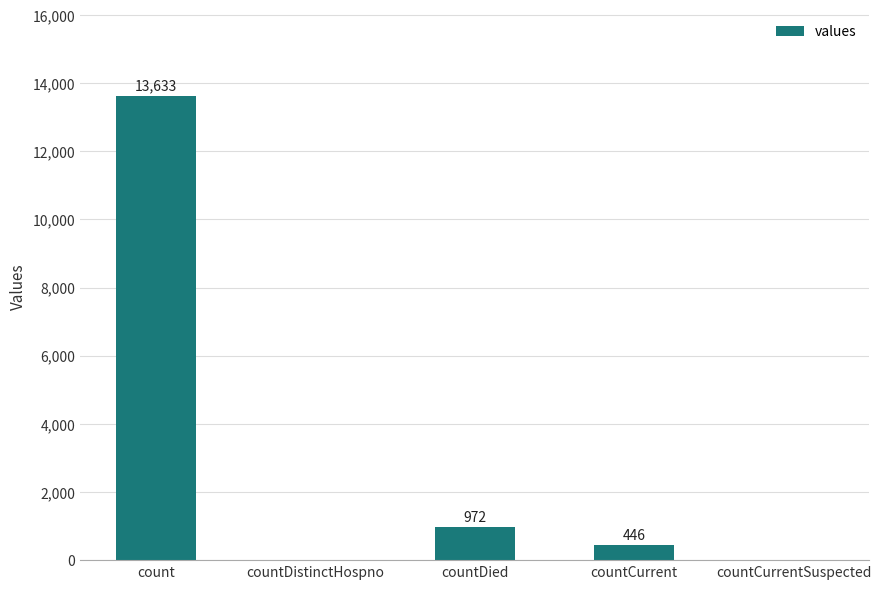

What is the sum of the values at countDistinctHospno and countCurrent?

446